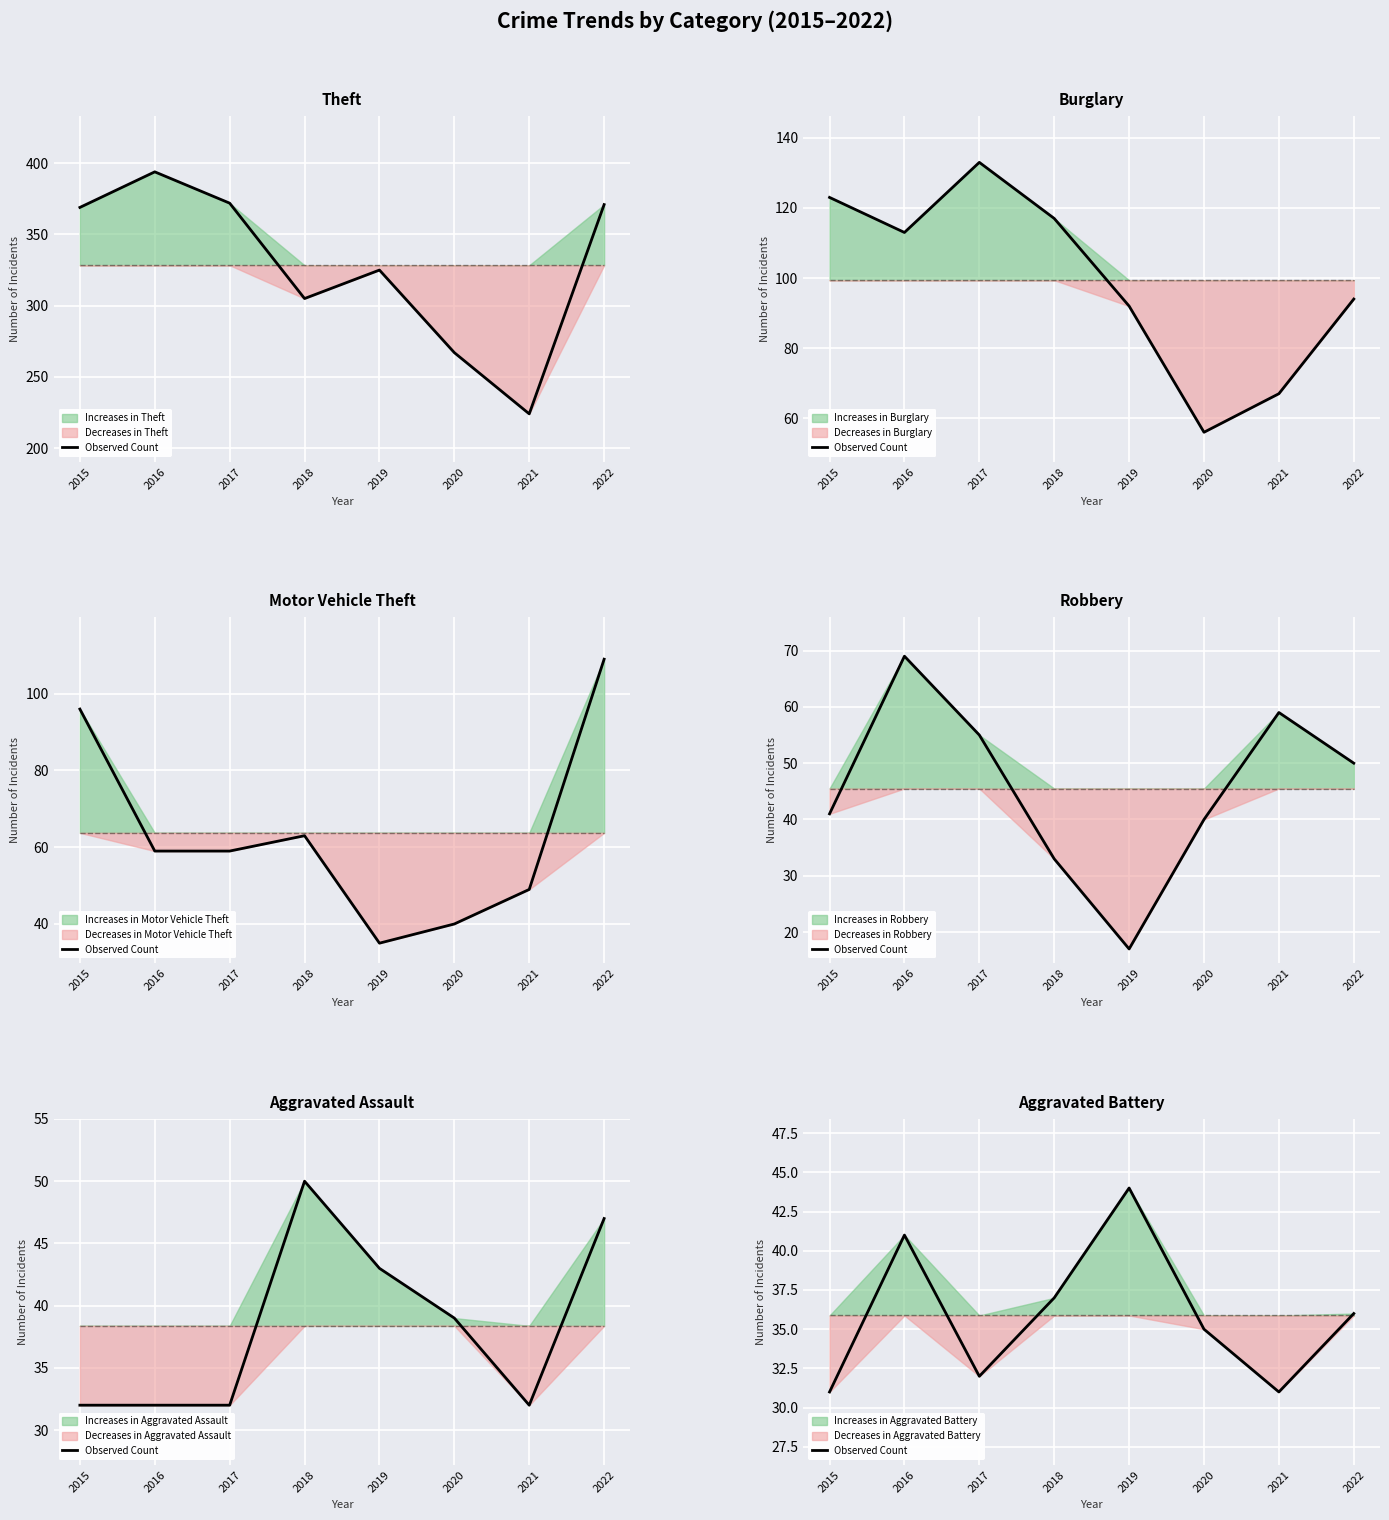

List the labels in order of value, smallest first.

2015, 2021, 2017, 2020, 2022, 2018, 2016, 2019